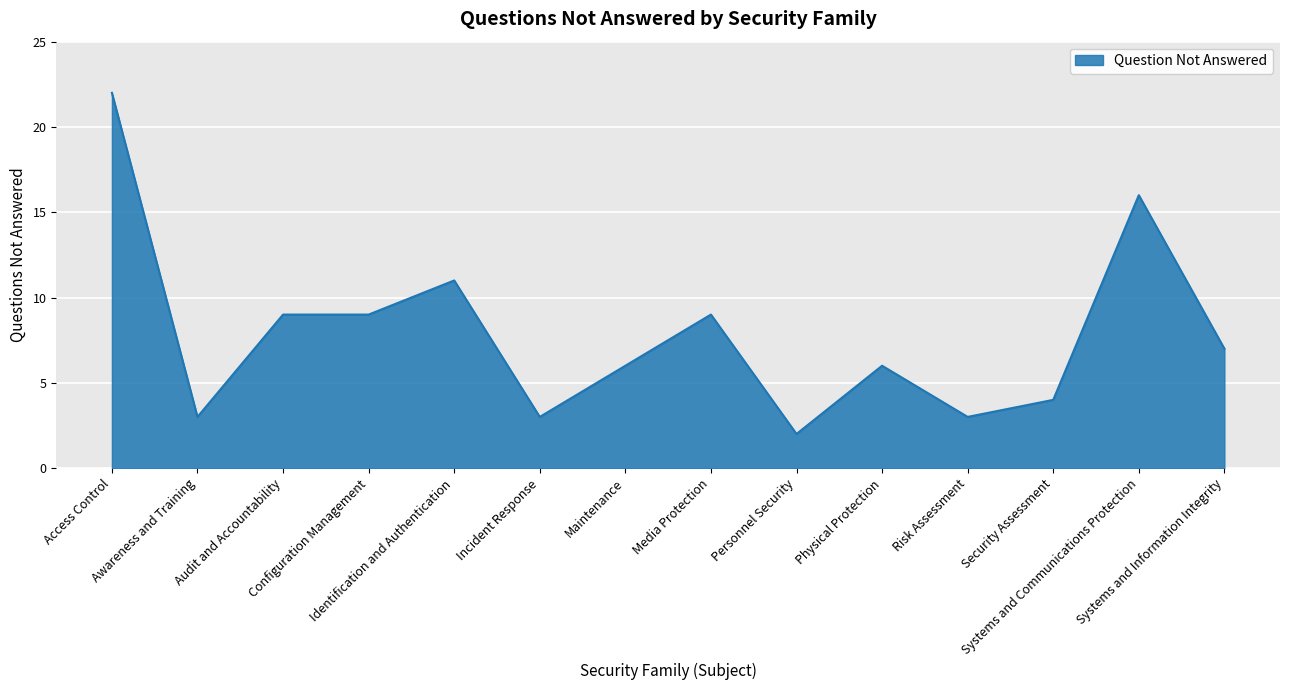

Reading right to left, extract all data points from this chart.

7	16	4	3	6	2	9	6	3	11	9	9	3	22